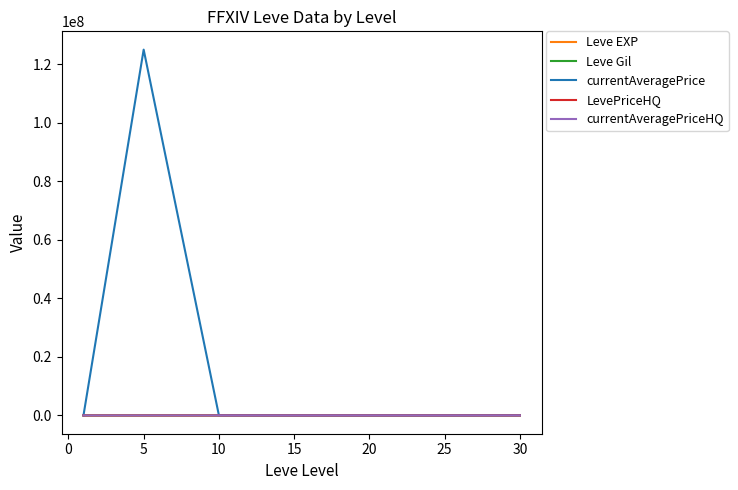

Which series has the widest spread of values?

currentAveragePrice